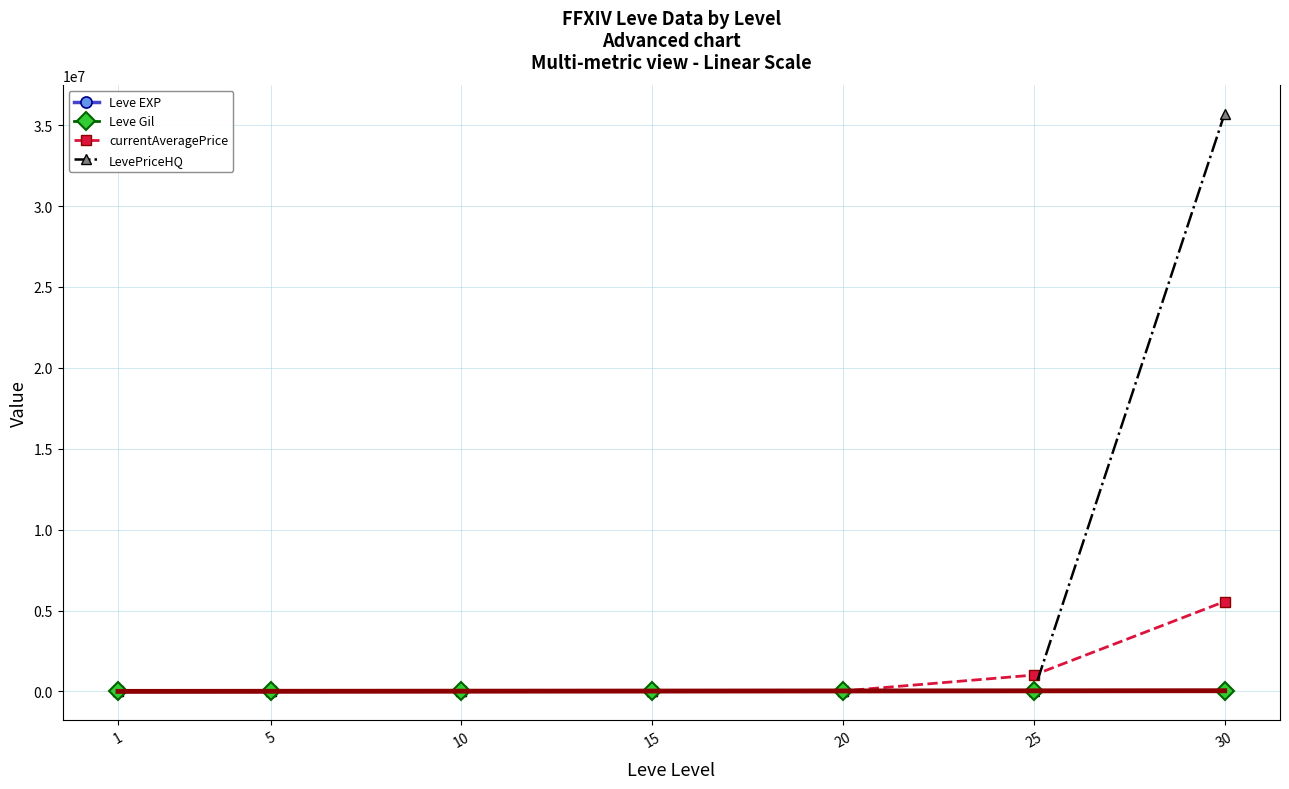

Which series has the largest range (max minus min)?

LevePriceHQ